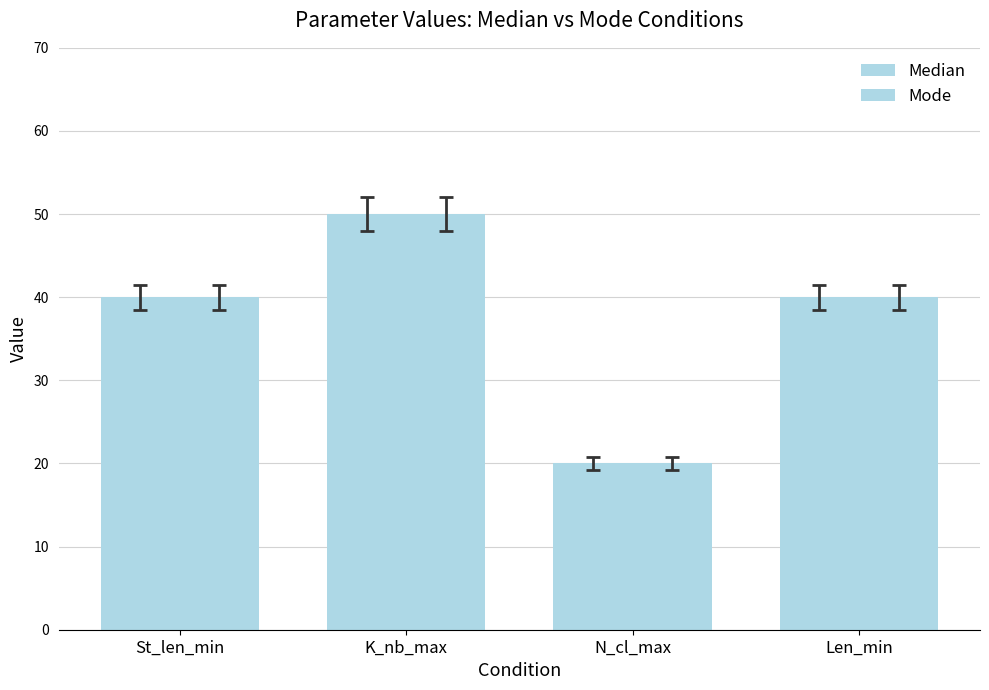

Are the bars horizontal?

No